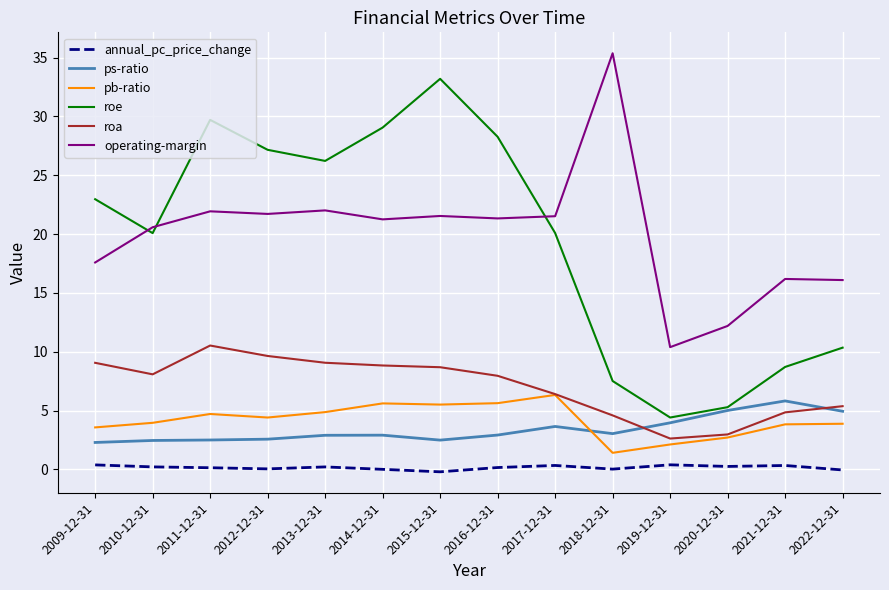

Is the value of roa at 2016-12-31 greater than the value of ps-ratio at 2014-12-31?

Yes